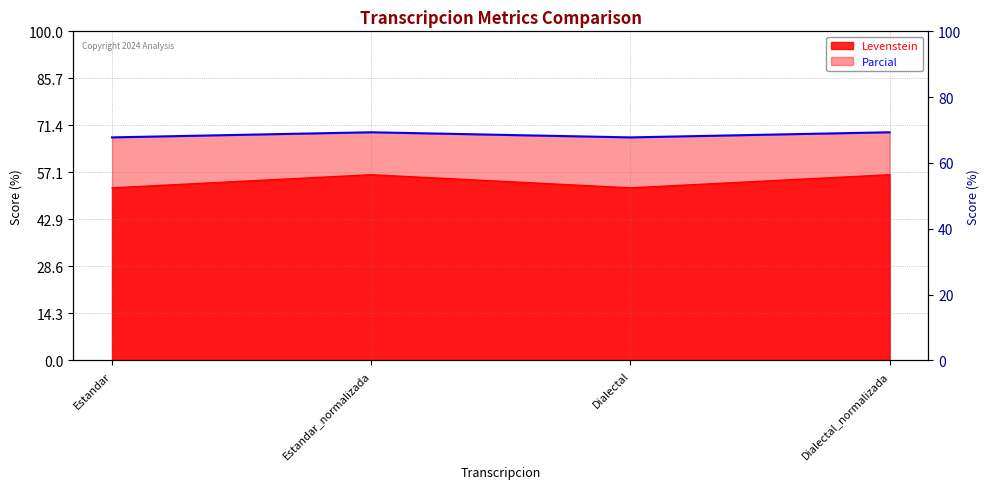

How many values in the Parcial series are below 69?

2